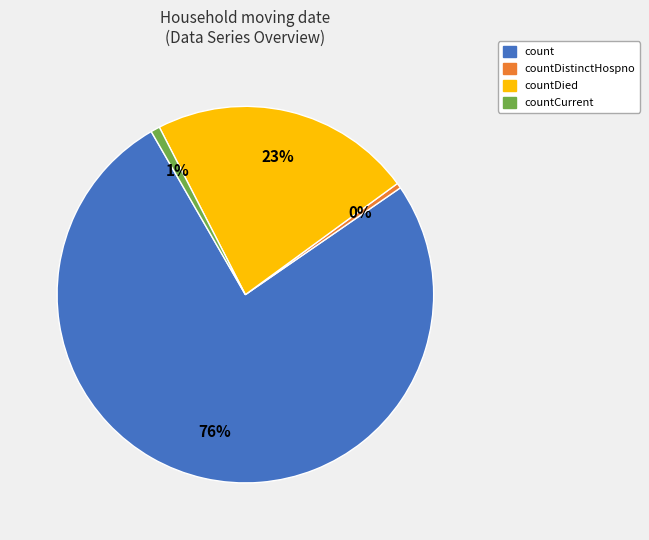

The countCurrent slice represents 1% of the pie. True or false?

True